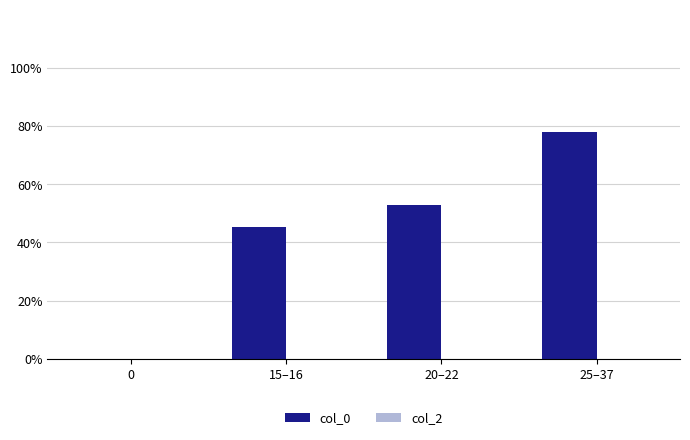

What is the change in value from 0 to 15–16?

+45.3